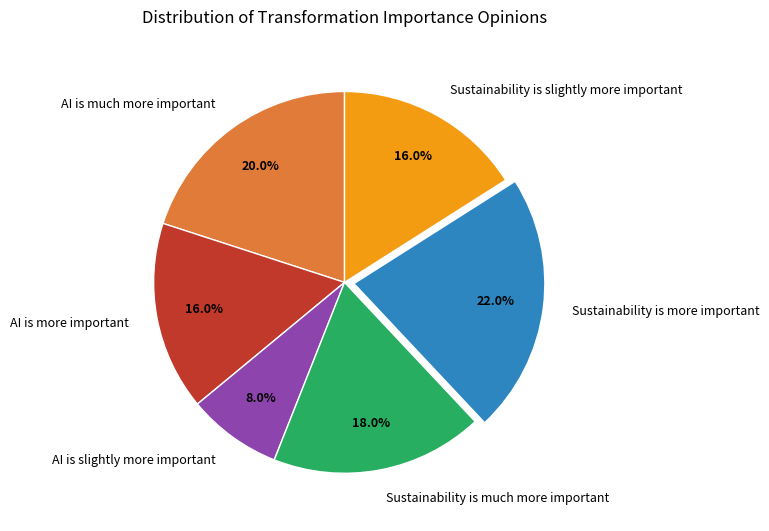

What is the ratio of the value at Sustainability is much more important to the value at AI is slightly more important?

2.2